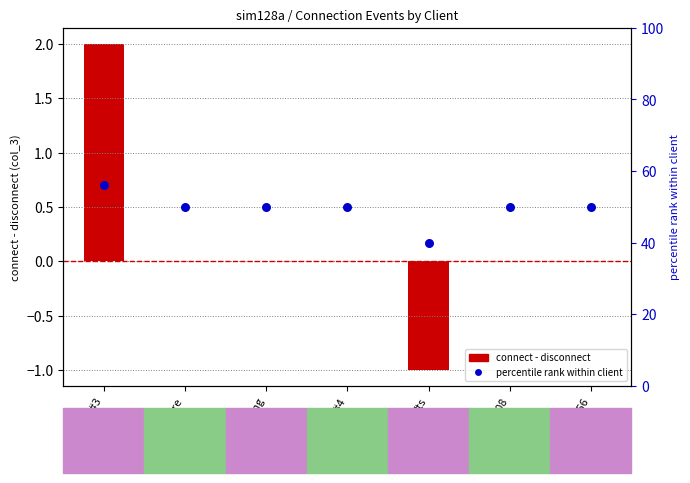

Which series contains the highest Y value?

percentile rank within client